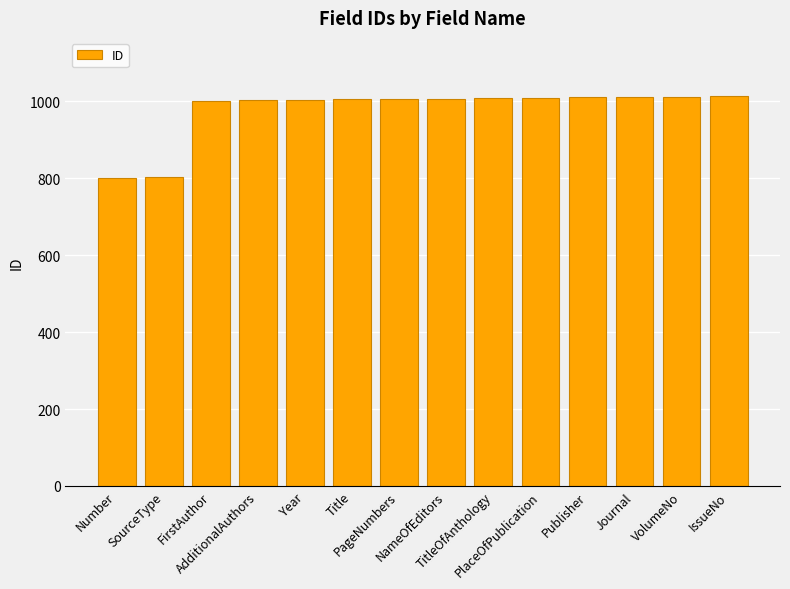

How many distinct data groups are displayed?

1